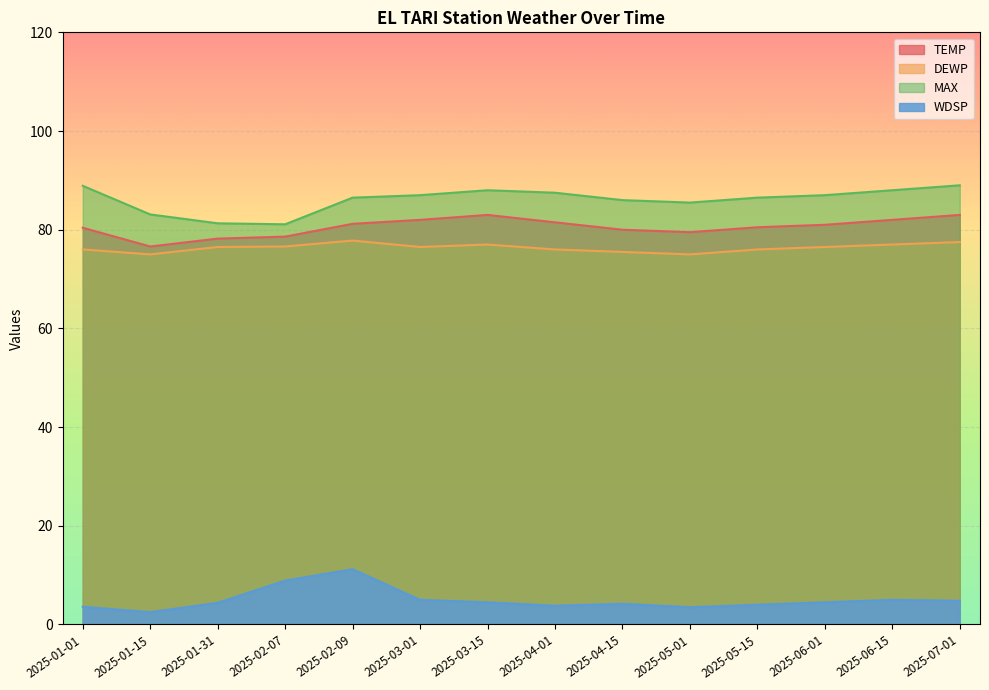

Where does the MAX series first go above 87?

2025-01-01